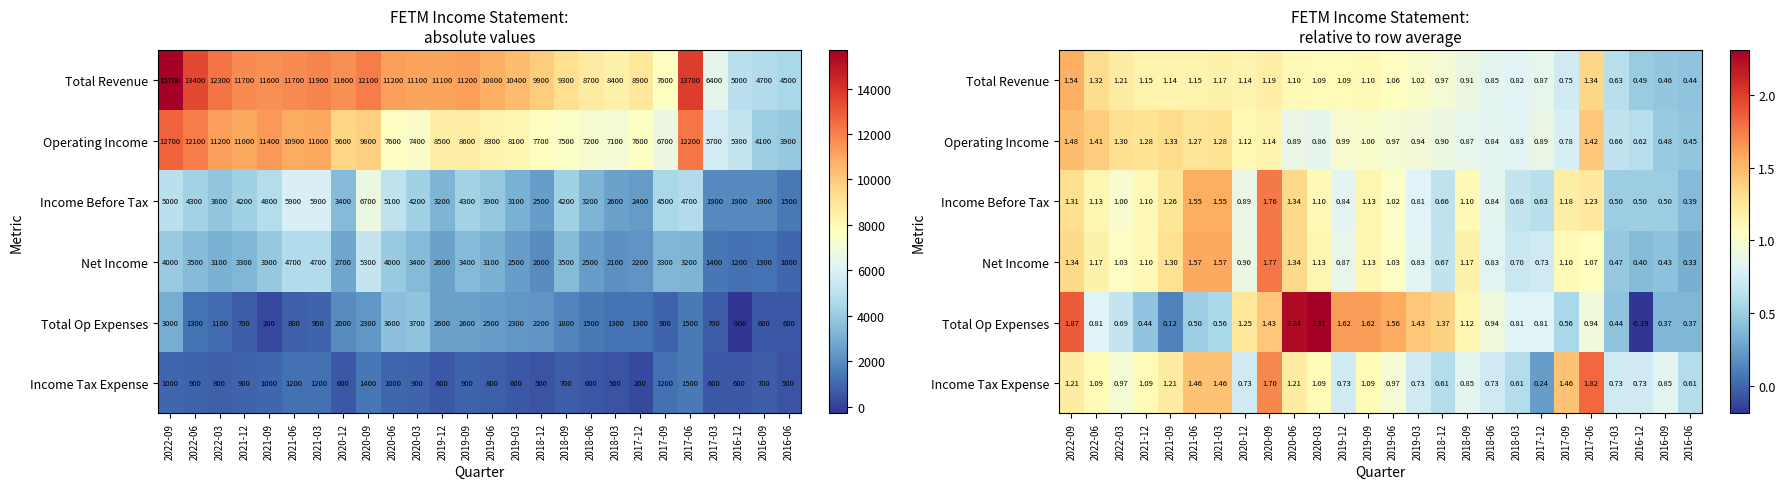

What is the spread (max minus min) of values at 2020-12?

0.5